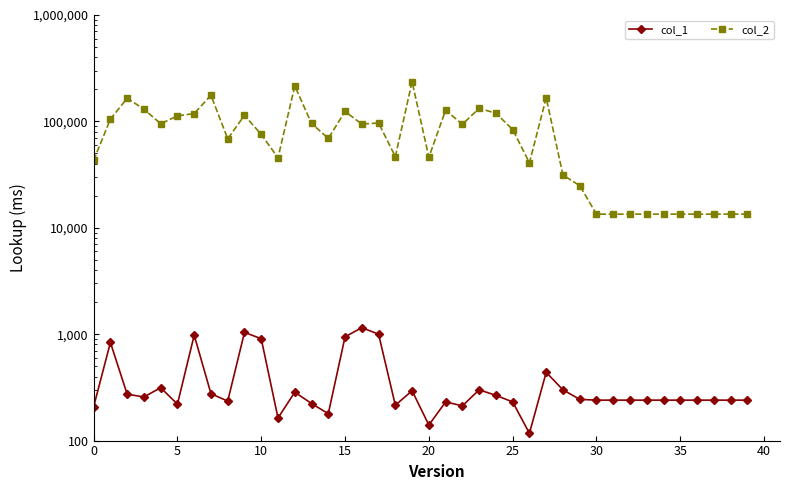

What value does the col_2 series have at 36, to the nearest 10?

13440